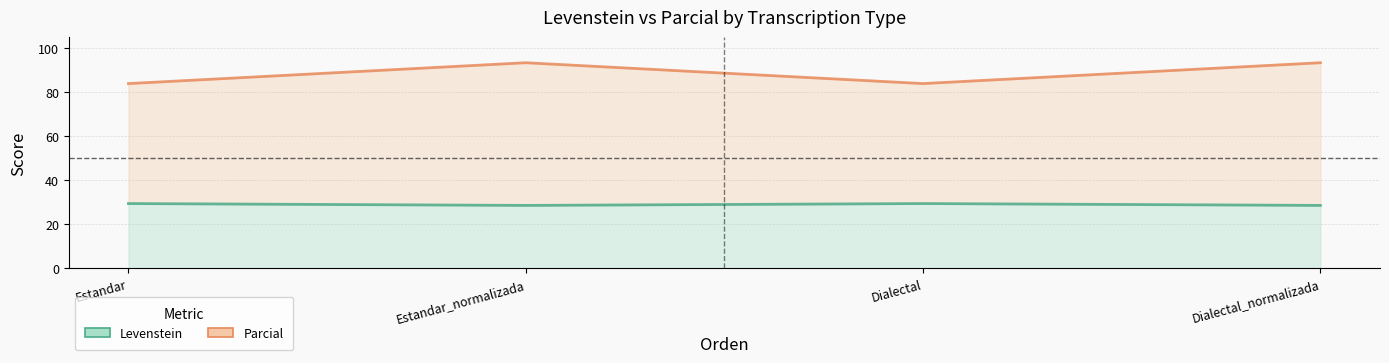

Read the Levenstein value at Dialectal.

29.4